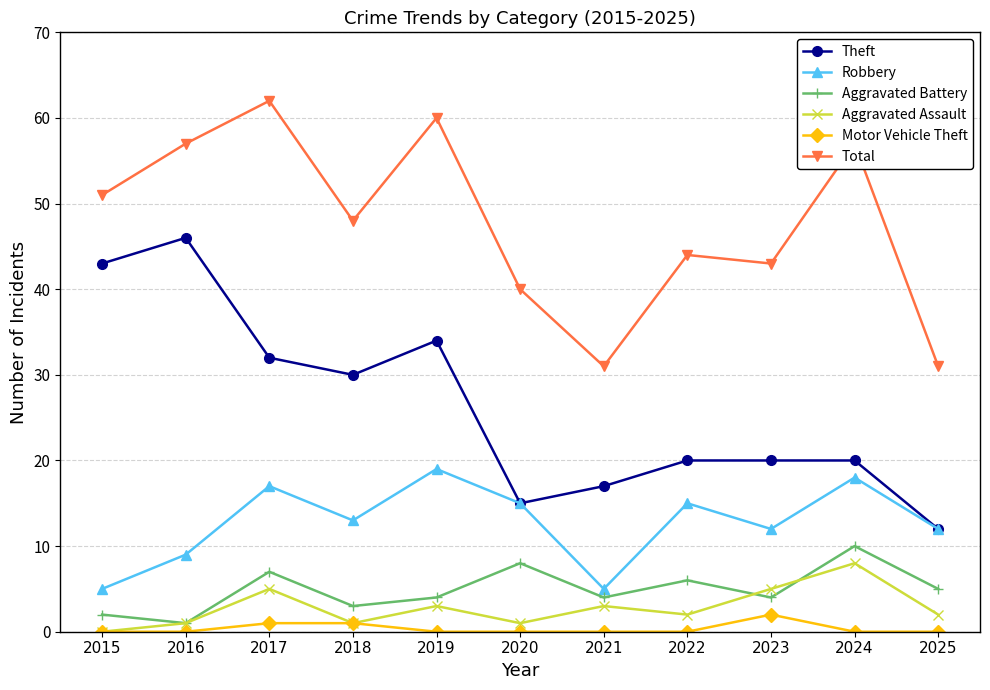

What is the spread (max minus min) of values at 2023?

41